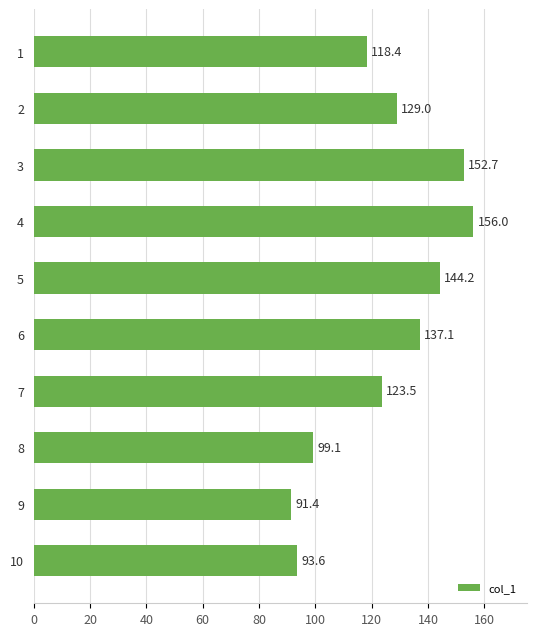

Read the value at 5.

144.2